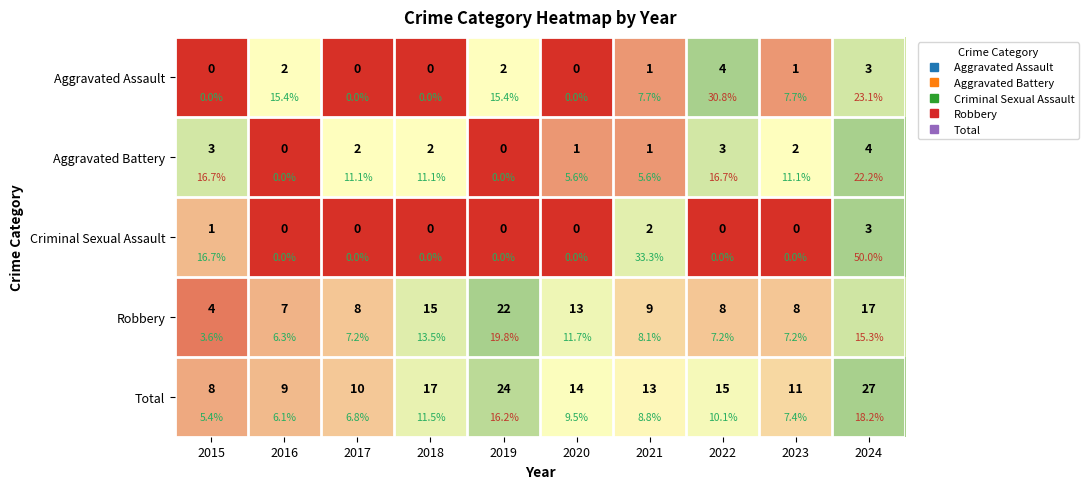

The Aggravated Battery series shows 0.2 at 2021. True or false?

True